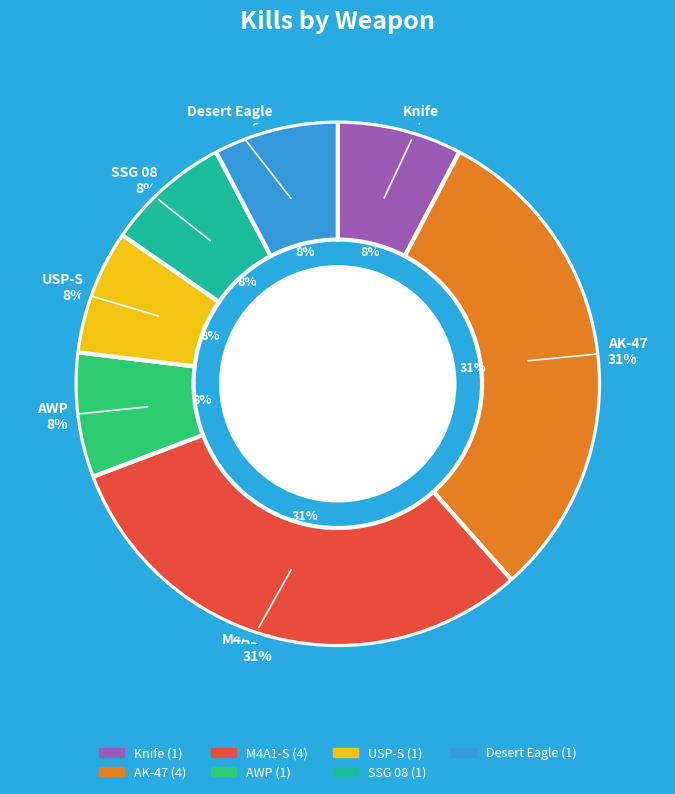

Rank the categories by value from lowest to highest.

Knife, AWP, USP-S, SSG 08, Desert Eagle, AK-47, M4A1-S